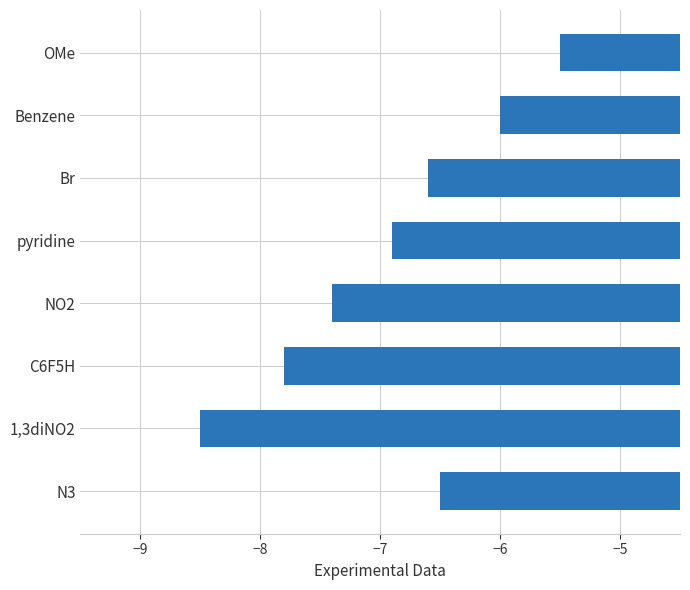

Read the value at NO2.

-7.4